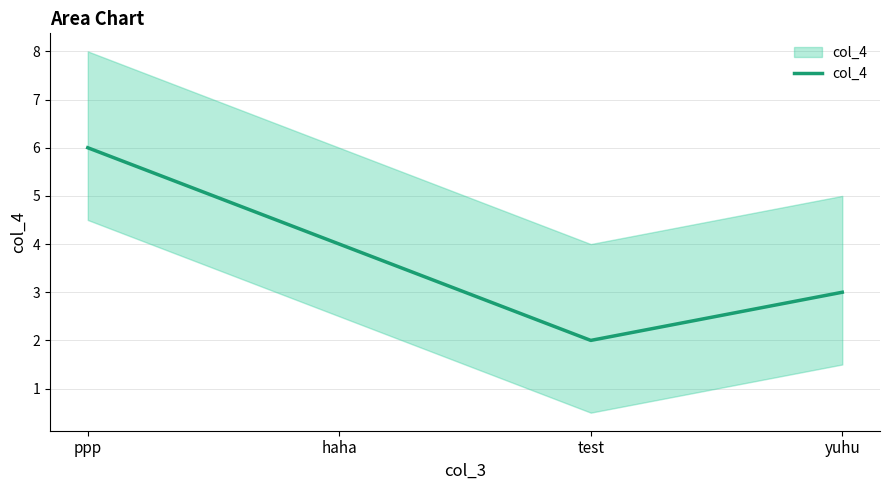

What position from the left is yuhu?

4